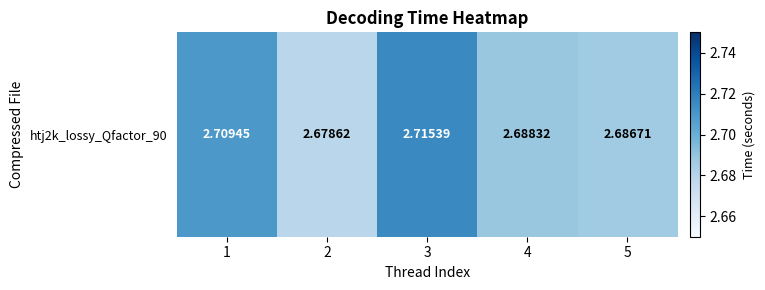

Reading left to right, list all the values displayed in this chart.

2.7	2.7	2.7	2.7	2.7